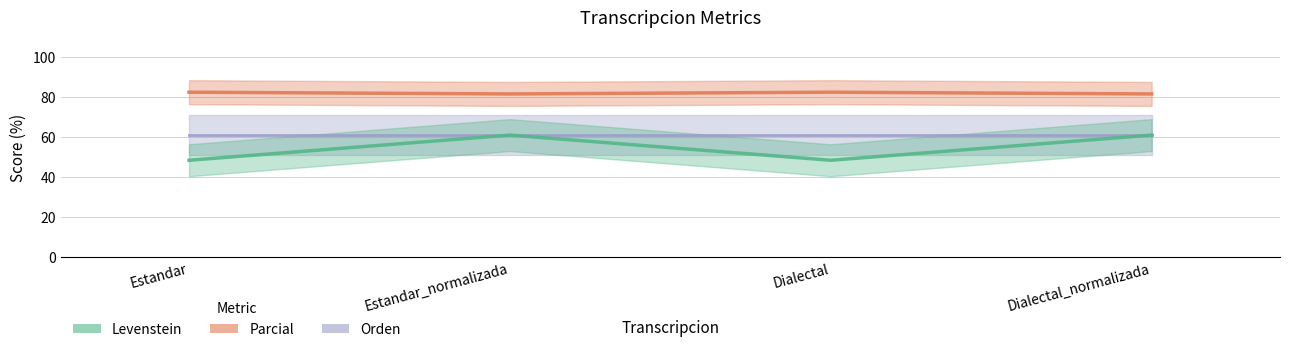

The Parcial series shows 82.4 at Dialectal. True or false?

True